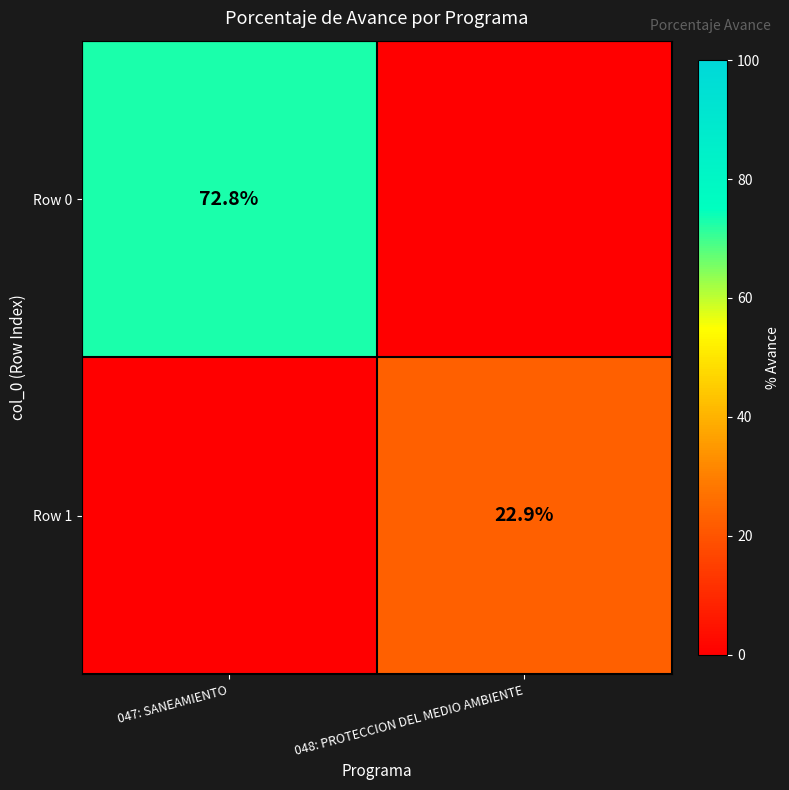

True or false: Row 0 has a value of 72.8 at 047: SANEAMIENTO.

True